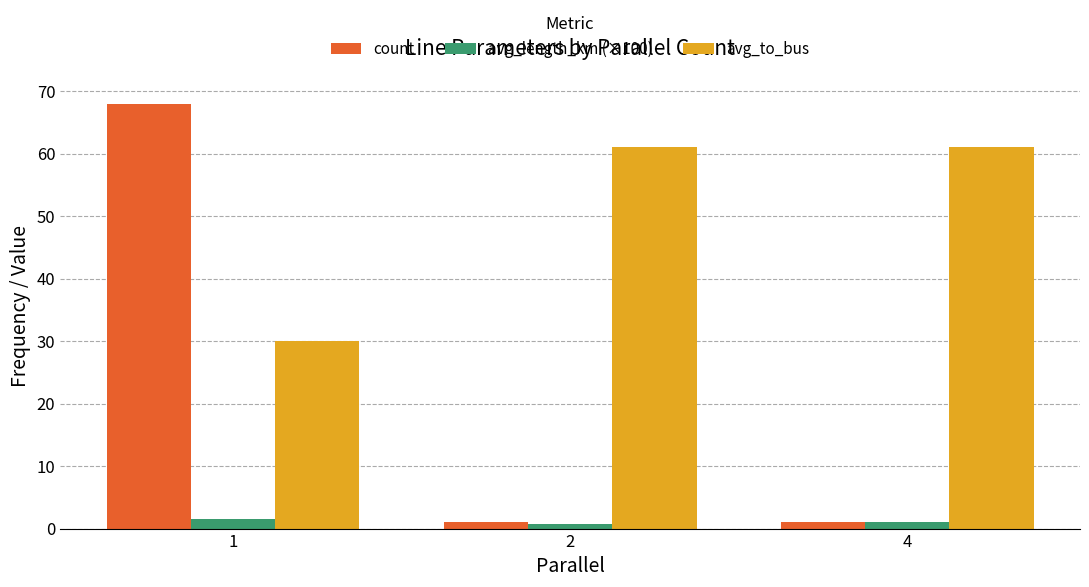

What are all the series names shown in the legend?

count, avg_length_km (×100), avg_to_bus